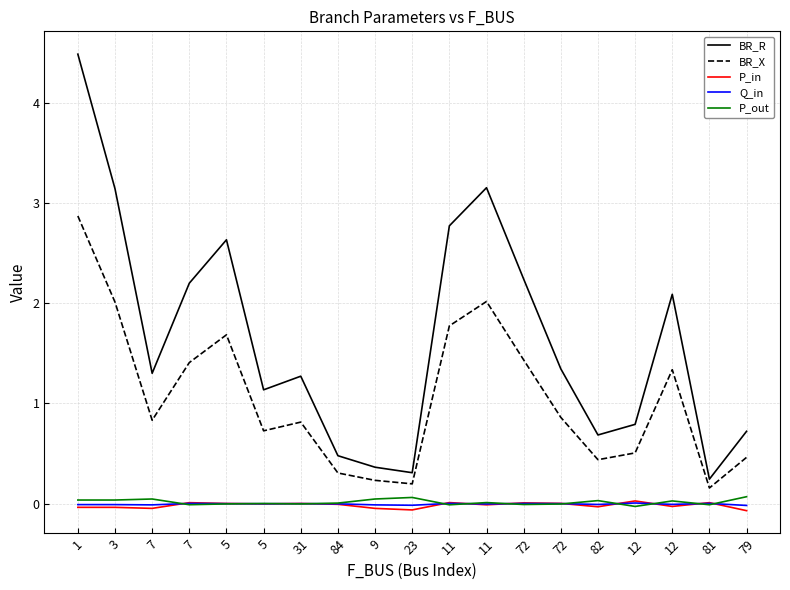

Is this an area chart (filled region under the line)?

No